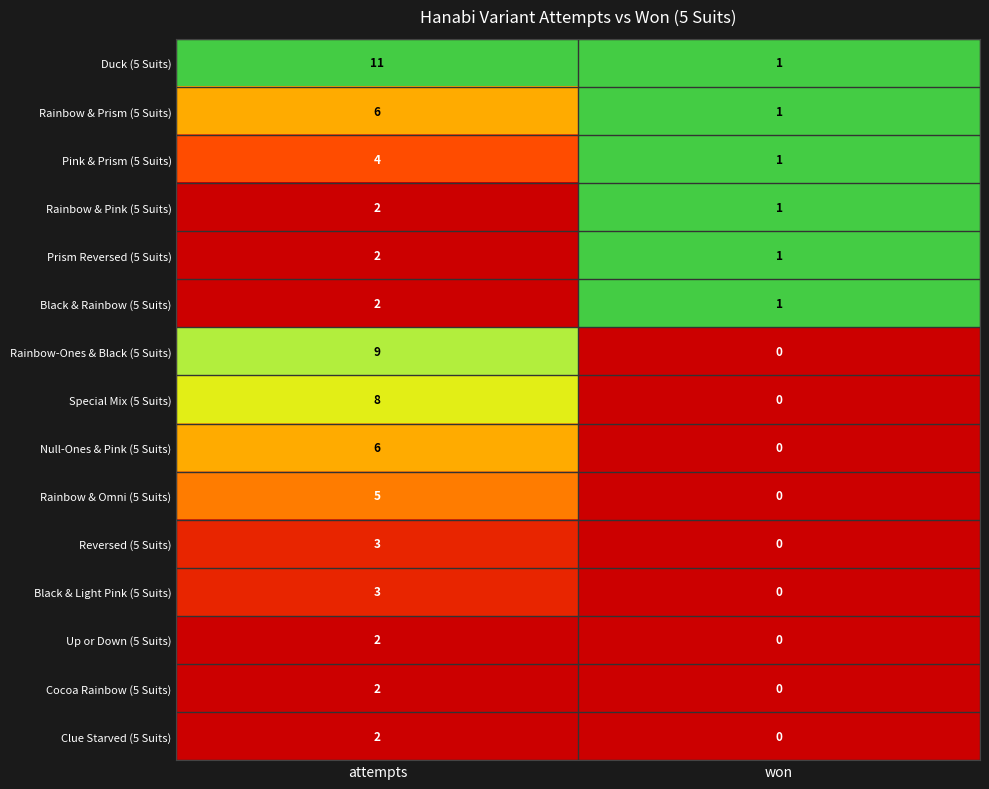

At which label does Rainbow & Pink (5 Suits) reach its minimum?

won